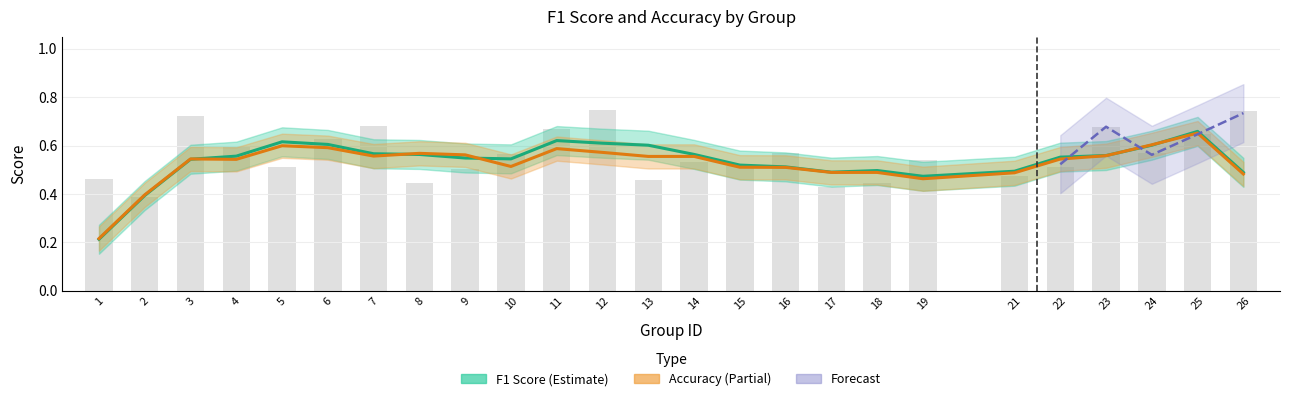

Count the number of categories in the chart.

25